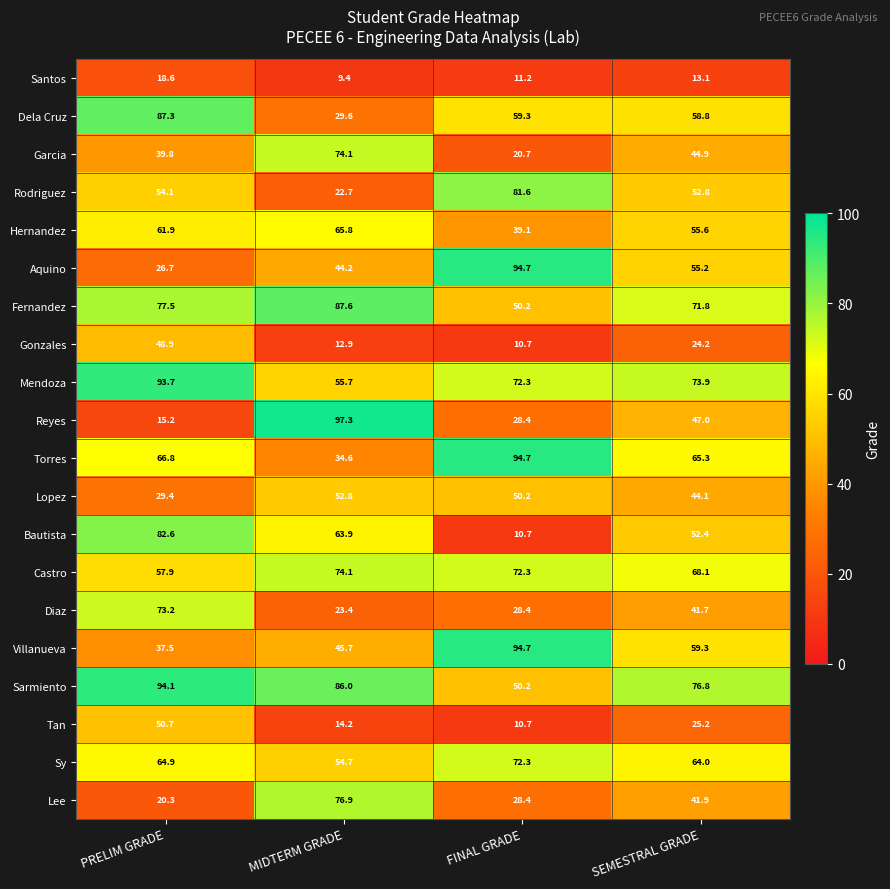

At which category is the sum across all series the highest?

PRELIM GRADE